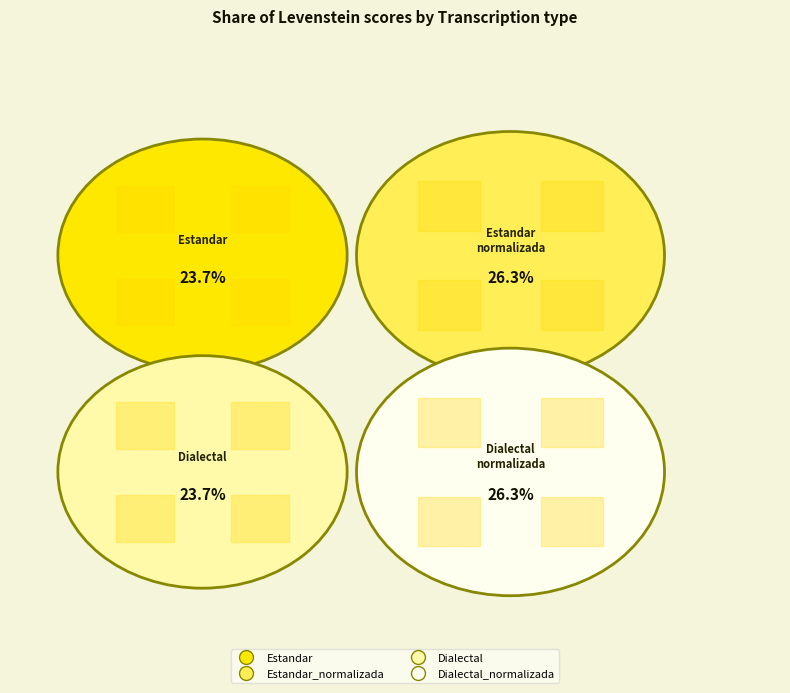

What percentage is the Estandar slice, to the nearest percent?

24%